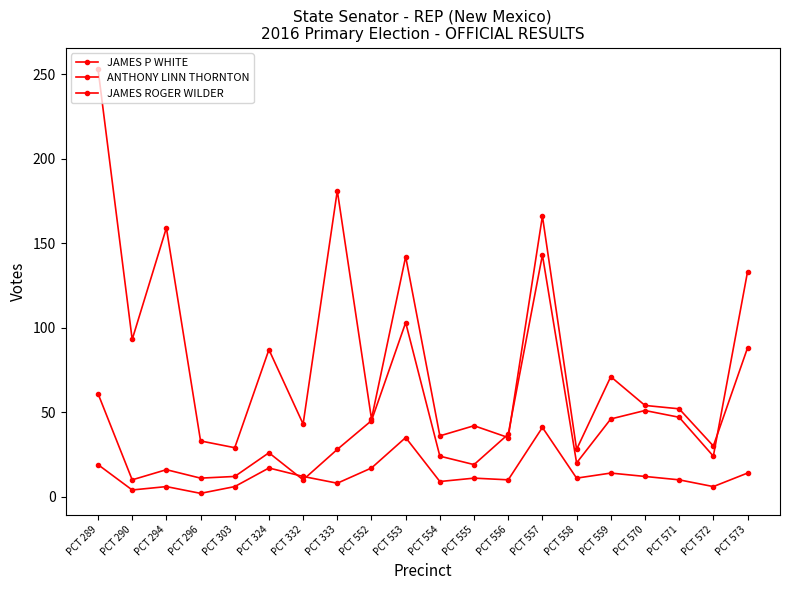

Does the chart display data point markers on the line(s)?

Yes